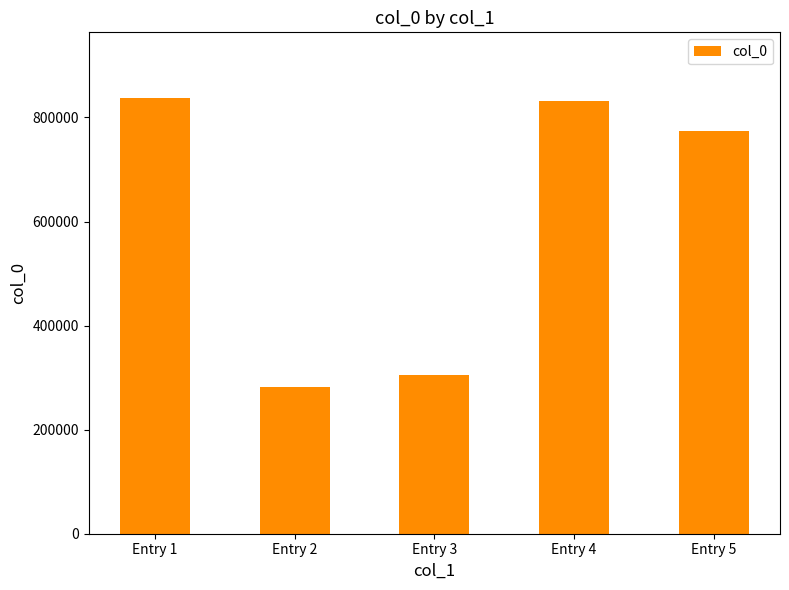

Count the number of data series in this chart.

1